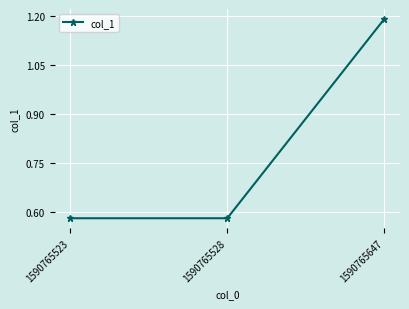

Count the values in the range 0 to 1.

2